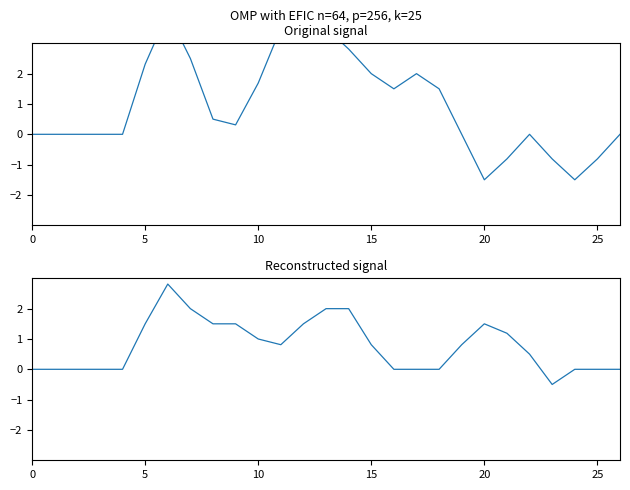

How many series are shown in this chart?

2